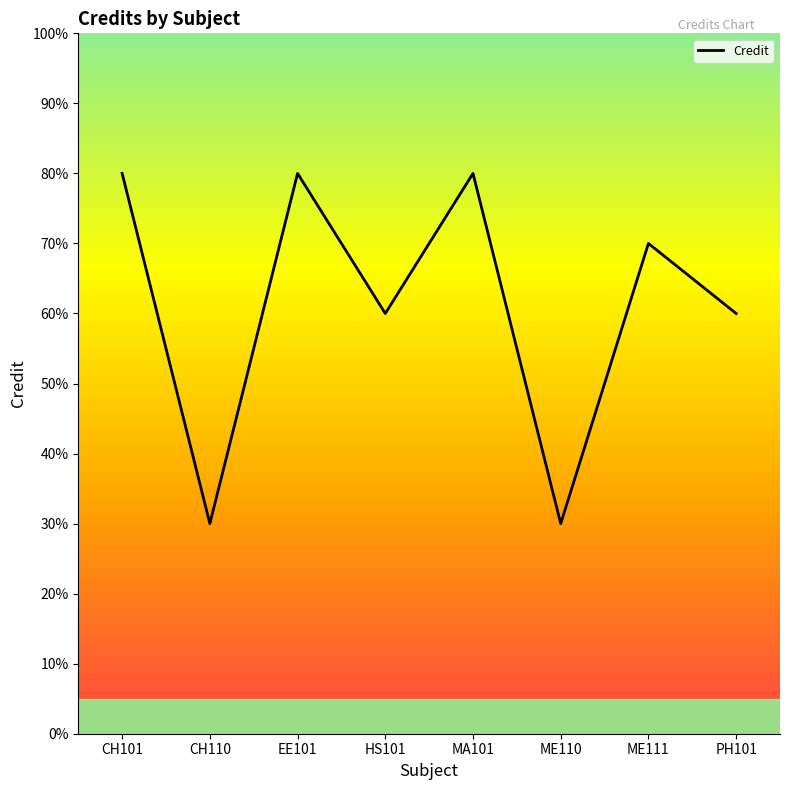

How many values are between 60 and 80?

6